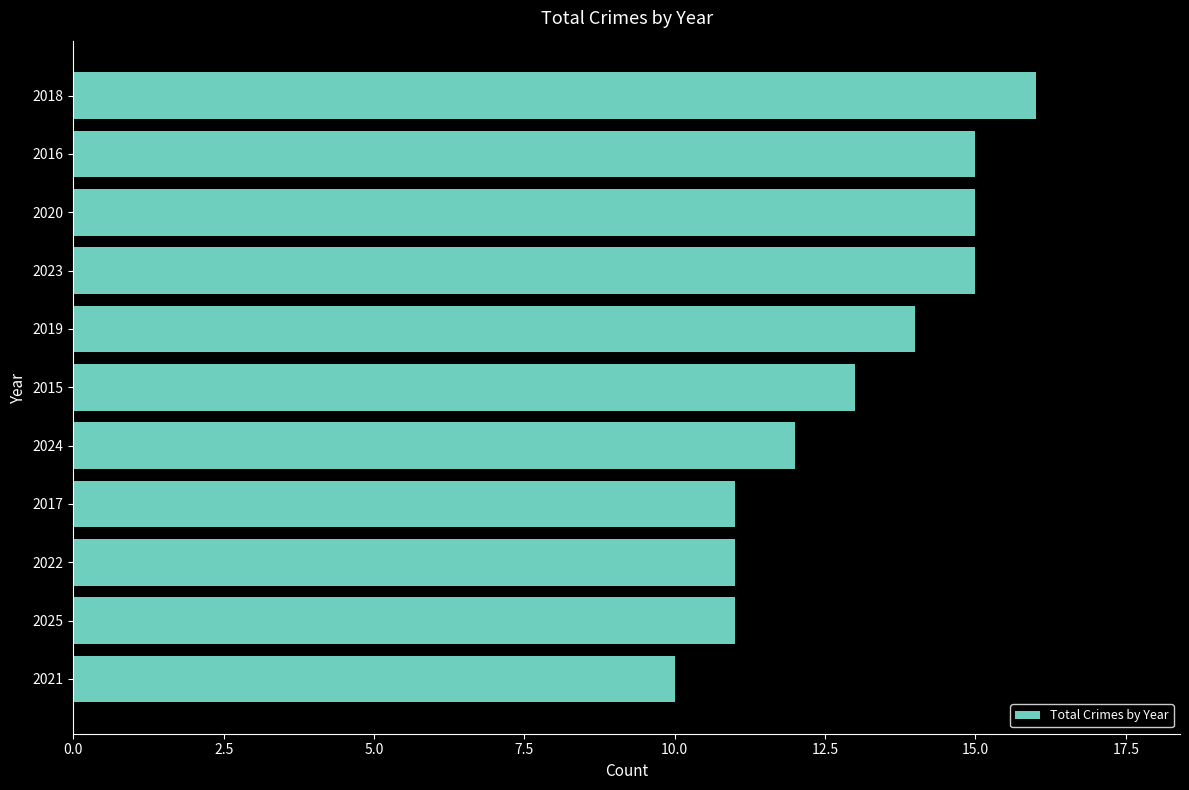

What is the change in value from 2023 to 2025?

-4